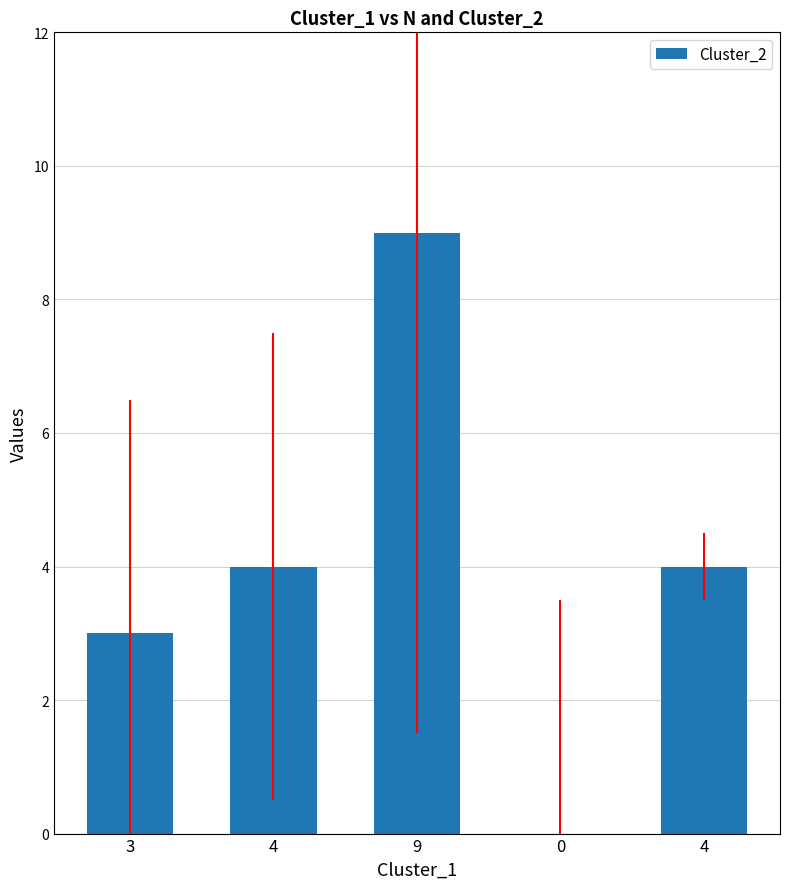

How many values are between 3 and 4?

3